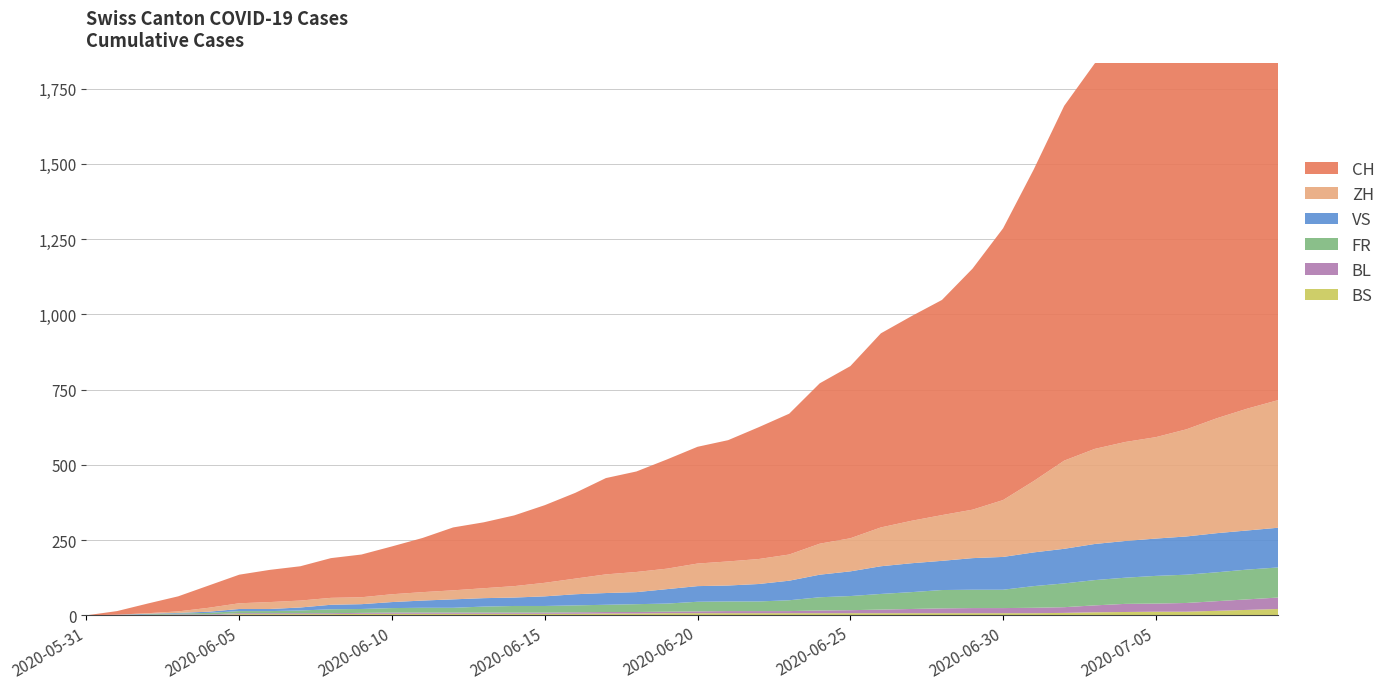

Reading left to right, list all the values displayed in this chart.

CH: 0	12	32	50	74	95	107	114	132	142	159	180	209	219	235	258	285	320	334	363	388	403	438	468	533	572	645	680	715	801	903	1035	1179	1281	1323	1376	1464	1556	1657	1749
ZH: 0	0	2	5	13	19	23	23	23	23	26	28	30	33	38	45	52	62	67	68	75	80	83	87	103	110	129	141	152	161	189	237	293	316	329	337	356	382	405	424
VS: 0	1	2	2	4	7	7	10	15	16	20	24	28	28	28	32	37	39	40	48	52	53	58	65	75	82	92	96	97	105	109	112	115	120	122	124	127	130	130	132
FR: 0	0	2	3	5	7	7	9	13	13	15	16	16	20	22	22	23	24	26	27	32	32	32	36	44	47	52	56	61	61	61	72	79	84	87	92	94	96	99	100
BL: 0	1	1	2	2	3	3	3	3	3	4	4	4	4	4	4	5	5	5	5	6	7	7	7	9	10	12	14	16	17	17	18	19	23	27	27	29	32	35	38
BS: 0	0	0	1	1	4	4	4	4	5	5	5	5	5	5	5	5	6	6	7	7	7	7	7	7	7	7	7	7	7	7	7	8	10	11	12	12	15	18	21